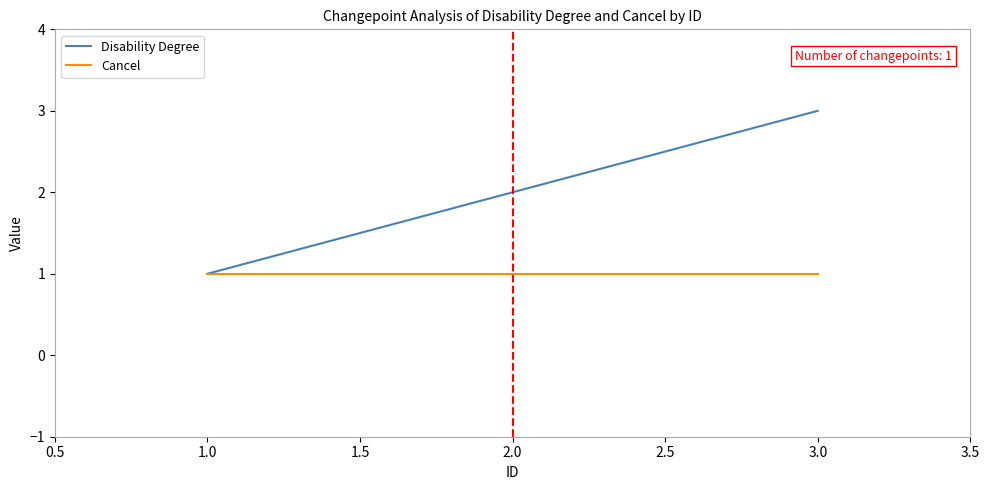

How many lines are shown in the chart?

2